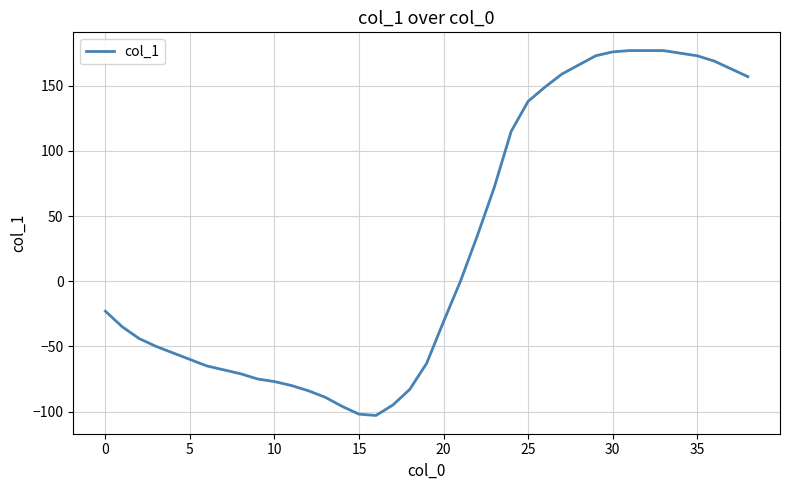

What is the minimum value shown in the chart?

-103